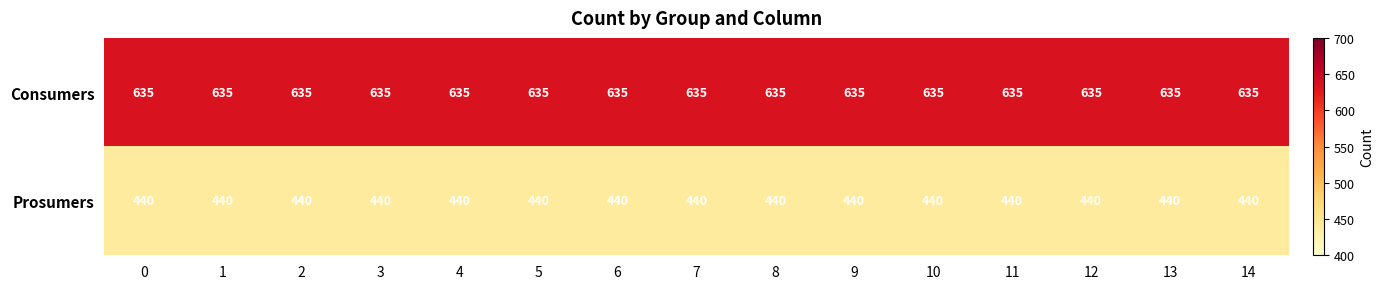

True or false: Prosumers has a value of 249 at 14.

False